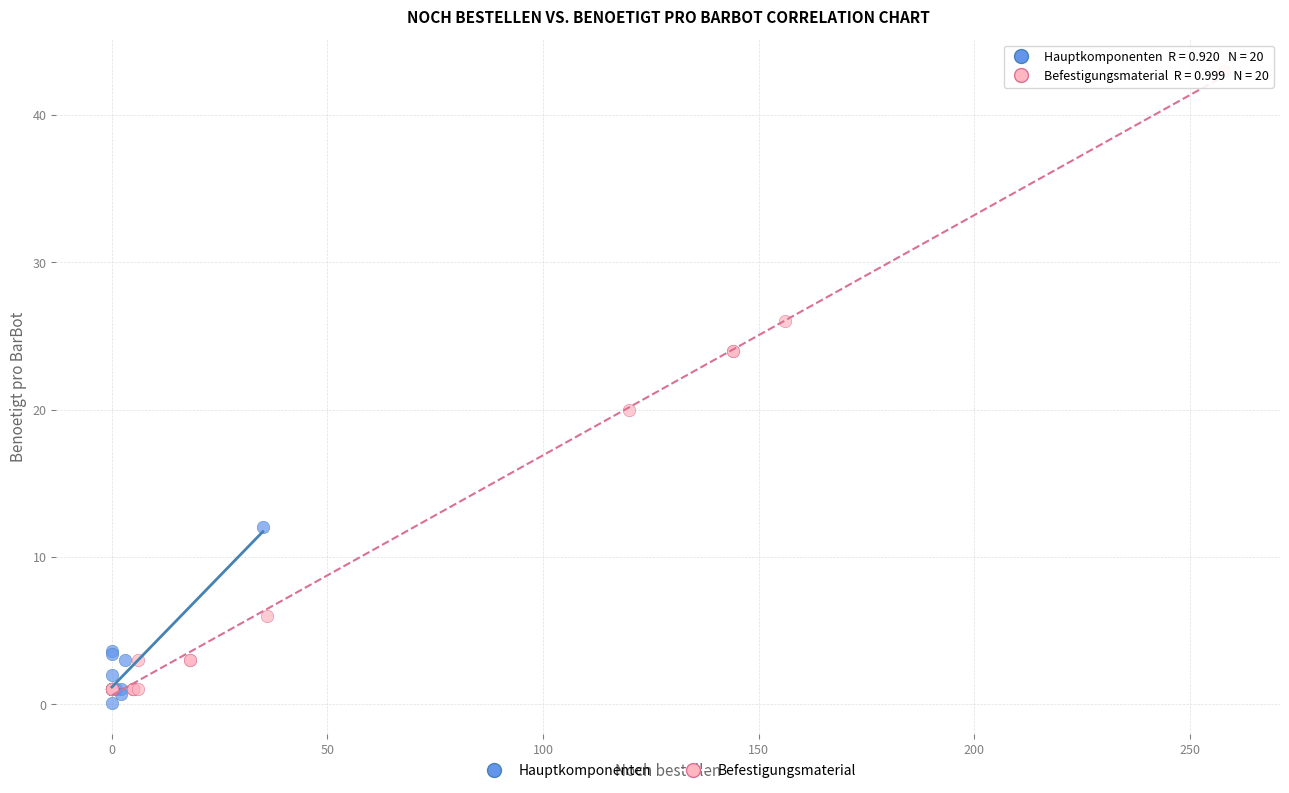

Which series reaches the maximum Y coordinate?

Befestigungsmaterial